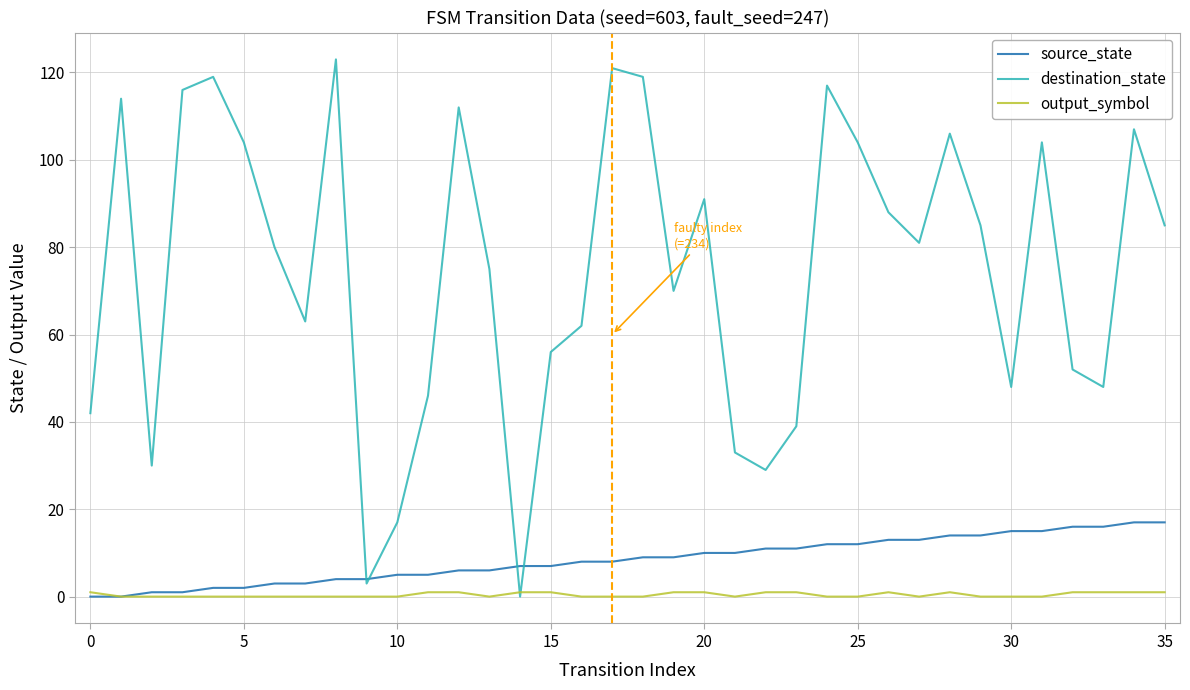

Which series has the largest range (max minus min)?

destination_state